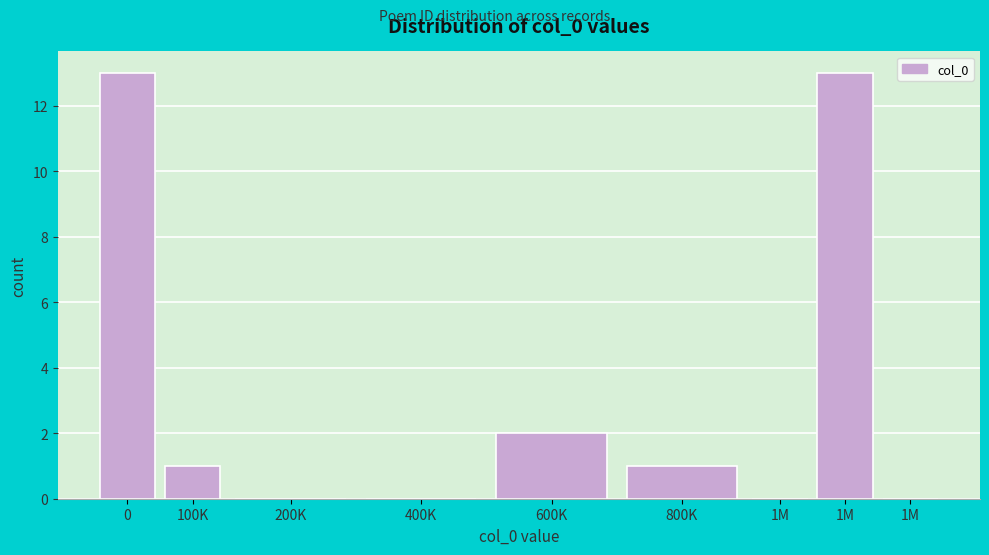

Count the number of data series in this chart.

1